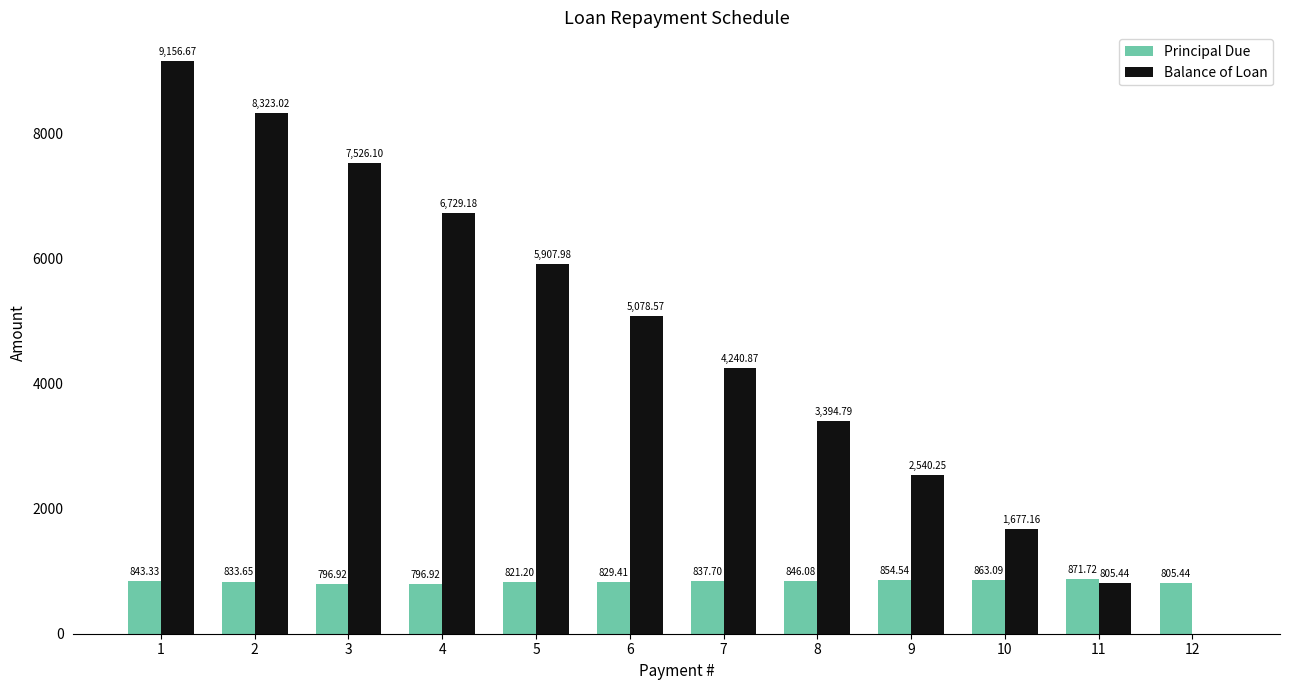

What are all the series names shown in the legend?

Principal Due, Balance of Loan